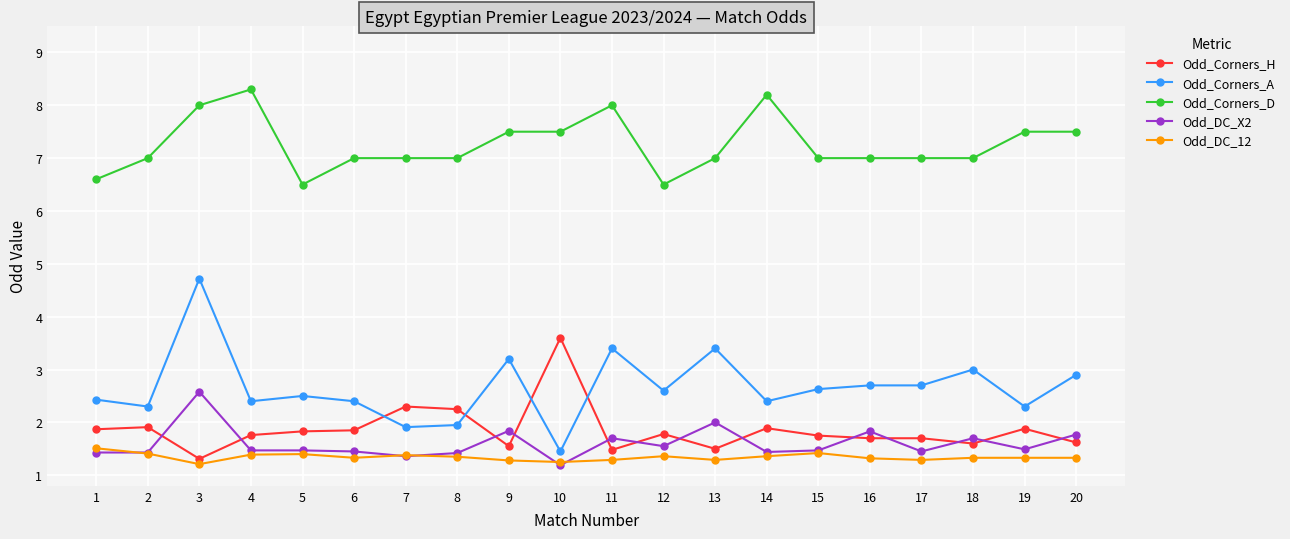

The value of Odd_Corners_D at 19 is 7.5. True or false?

True